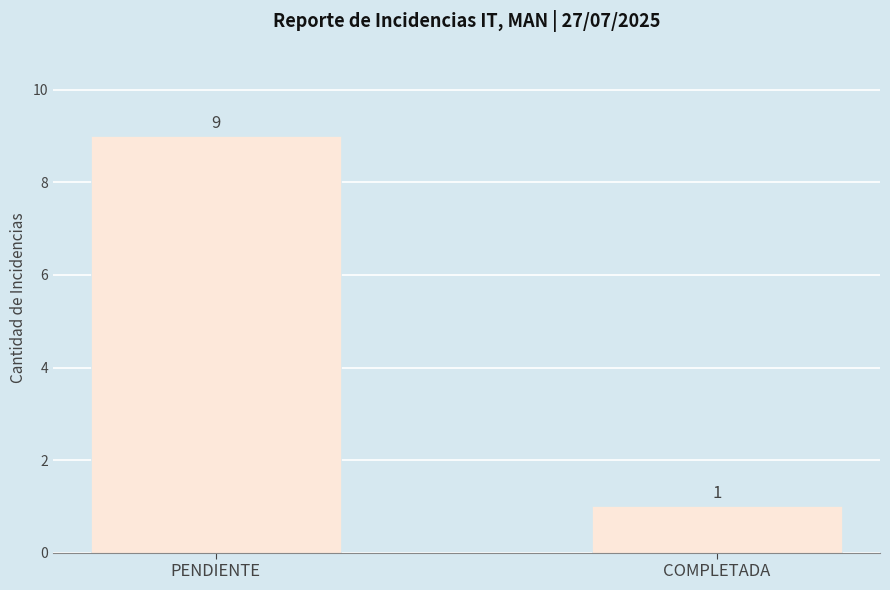

What is the value of the 1st bar from the left?

9